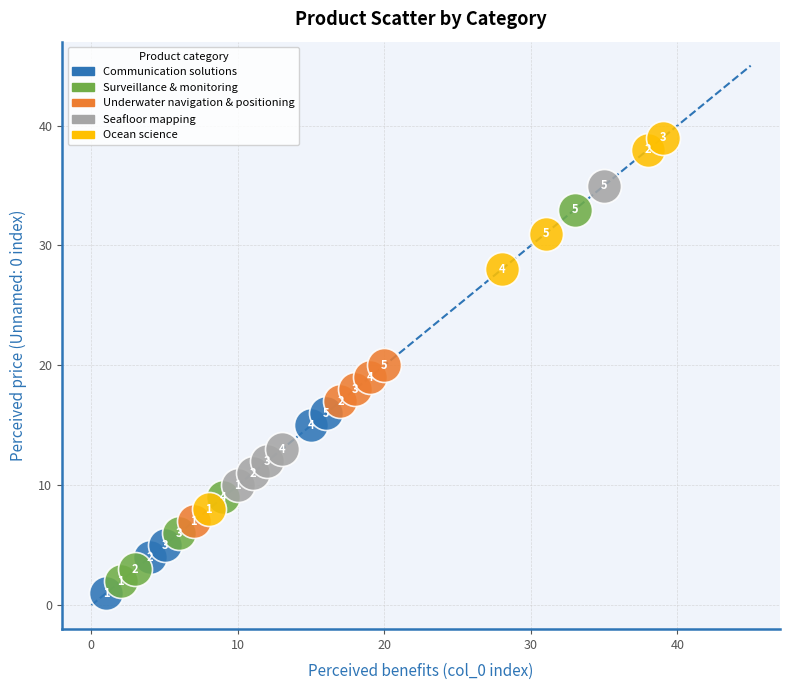

Which series reaches the maximum Y coordinate?

Ocean science